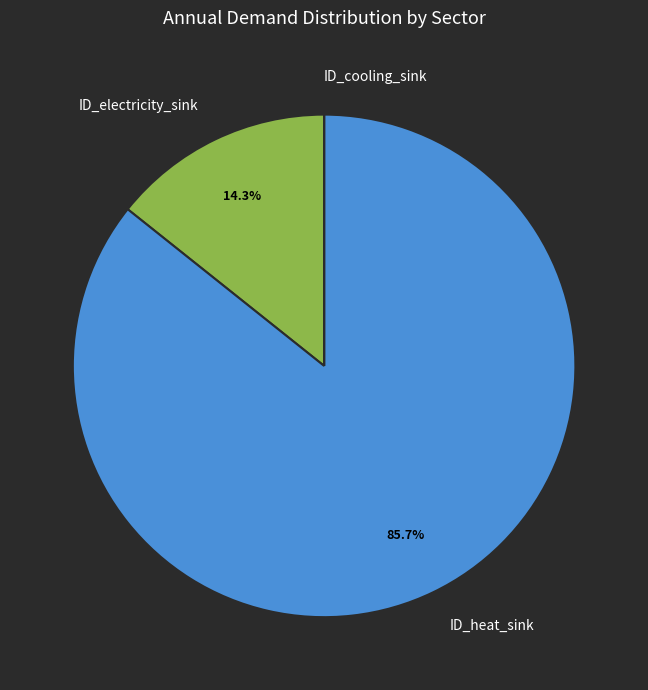

To the nearest percent, what percentage of the pie is ID_electricity_sink?

14%